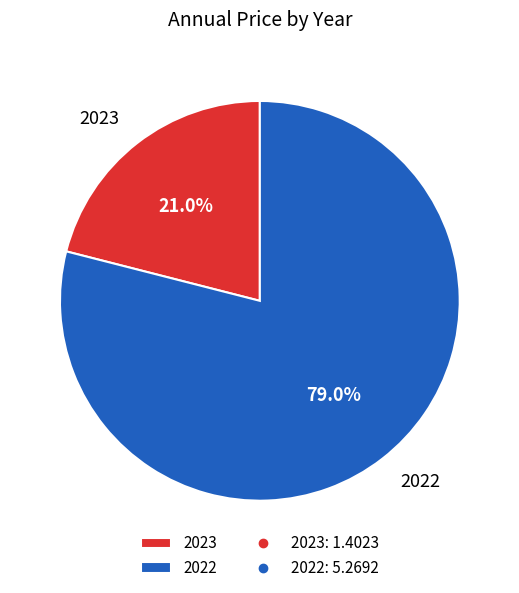

Is it true that 2022 is 79% of the pie?

True